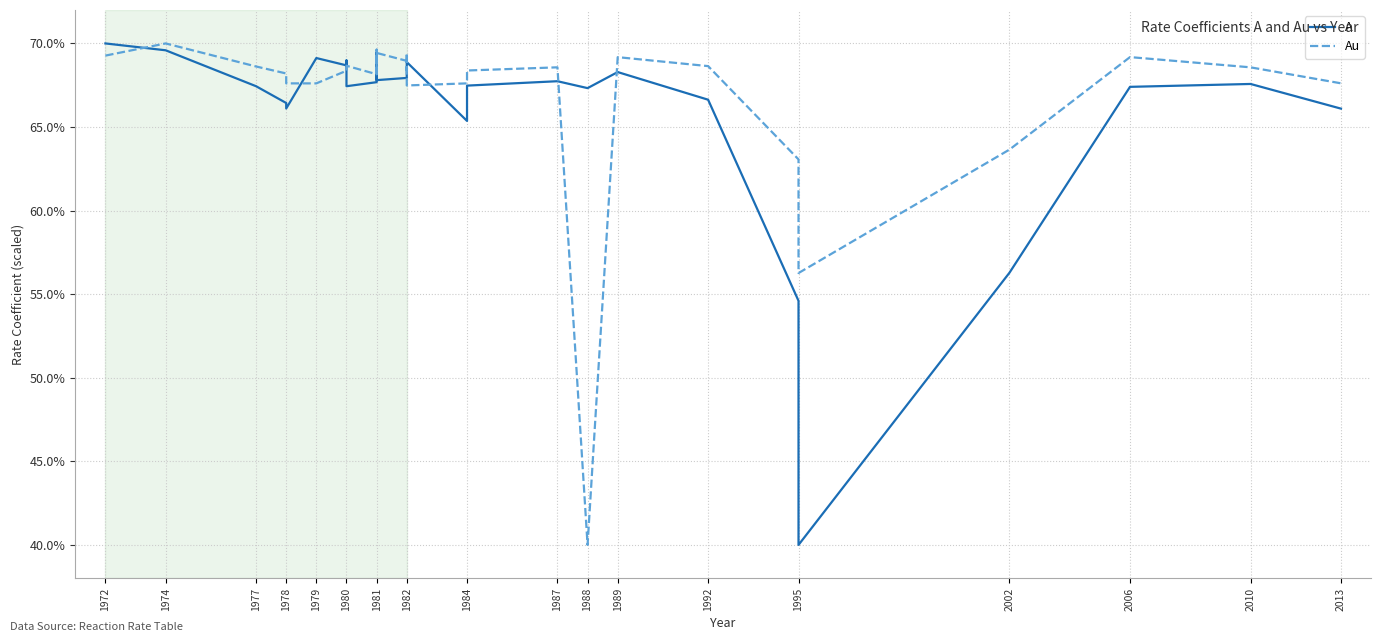

At which category is the sum across all series the highest?

1974